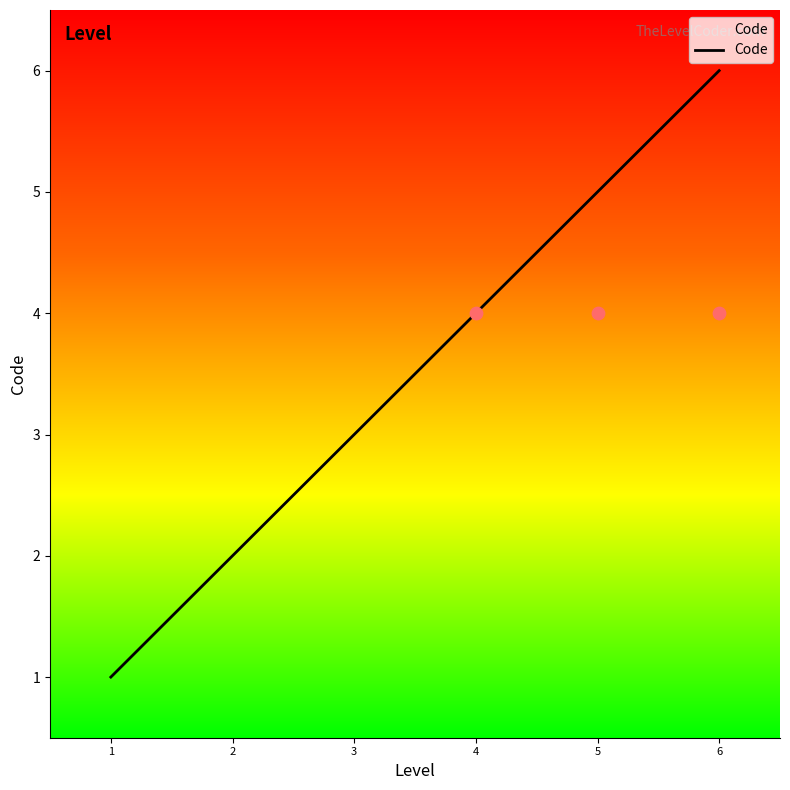

Rank the categories by Code value from highest to lowest.

6, 5, 4, 3, 2, 1